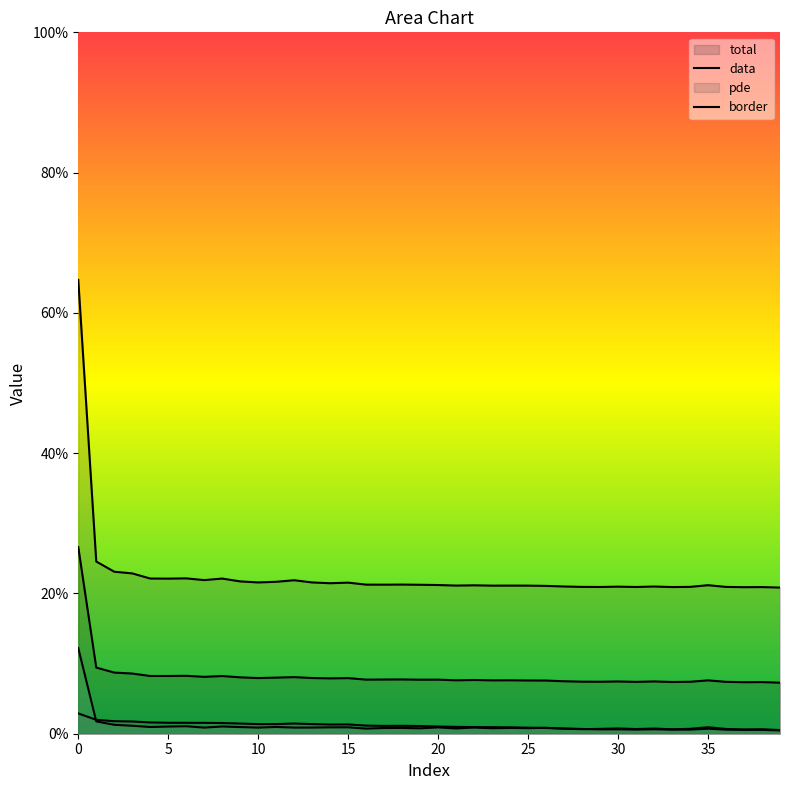

In border, how many points are higher than both neighbors (excluding endpoints)?

13